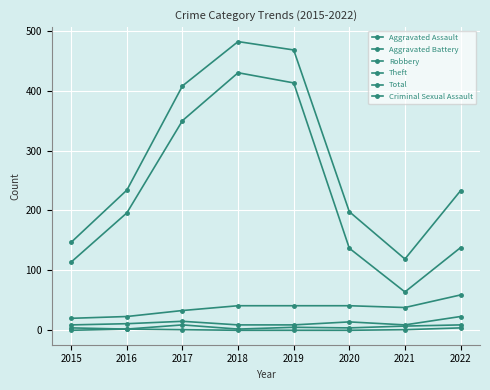

How many values in the Robbery series are below 41?

4